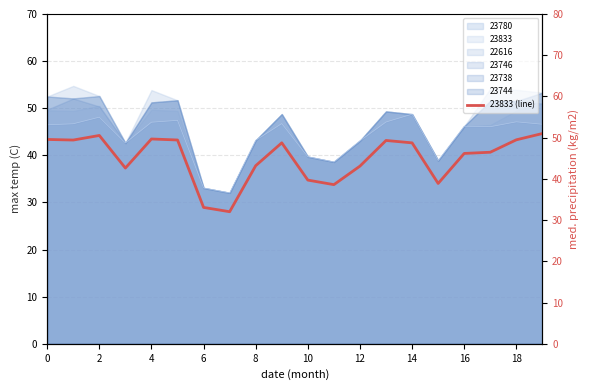

True or false: the data has more than 1 interior local peaks.

True